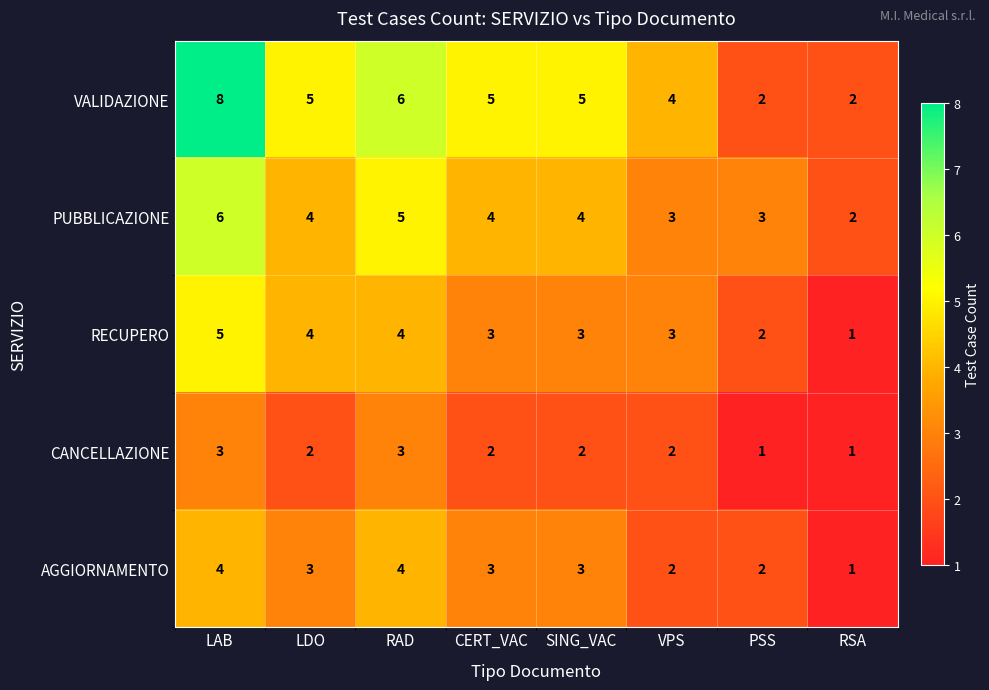

At which category is the sum across all series the highest?

LAB